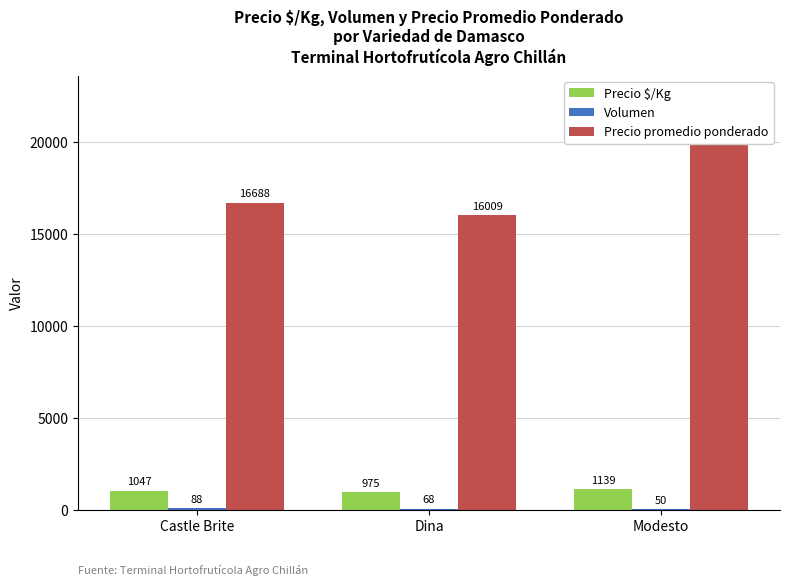

At which category is the sum across all series the highest?

Modesto